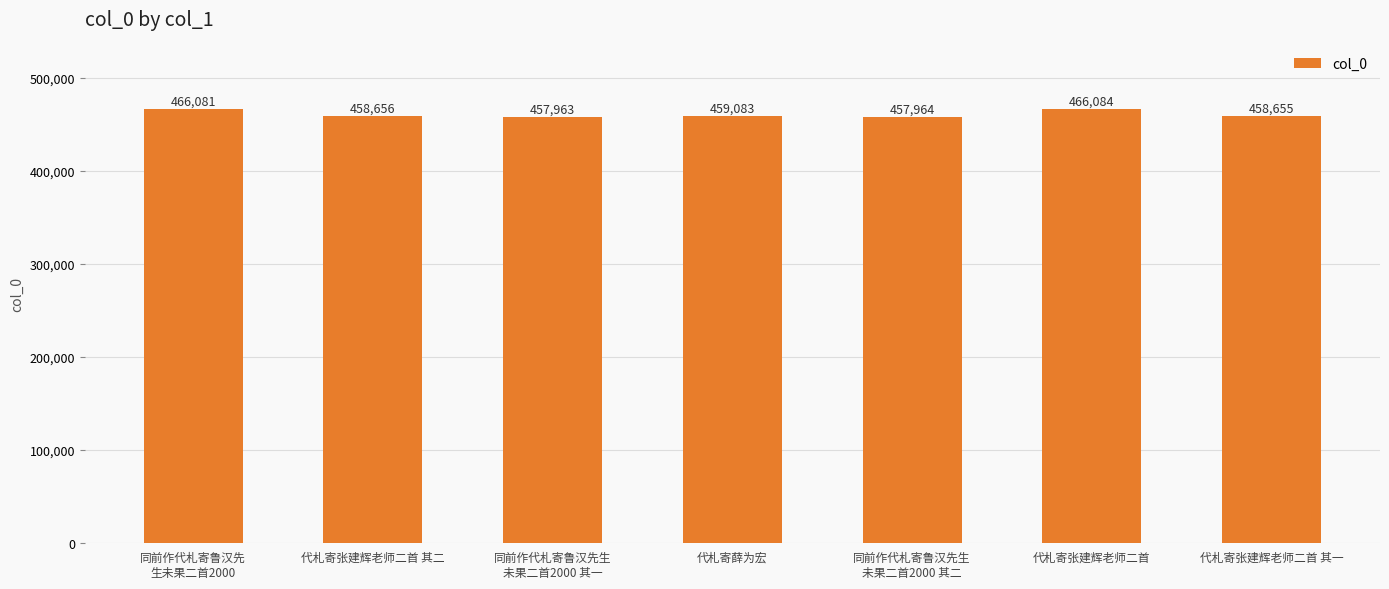

What is the smallest value displayed?

457963